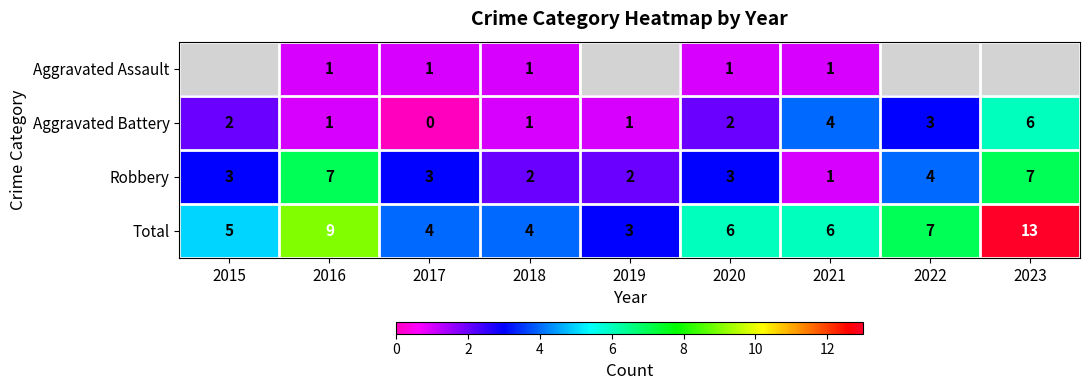

Is the value of Aggravated Battery at 2020 greater than the value of Robbery at 2017?

No